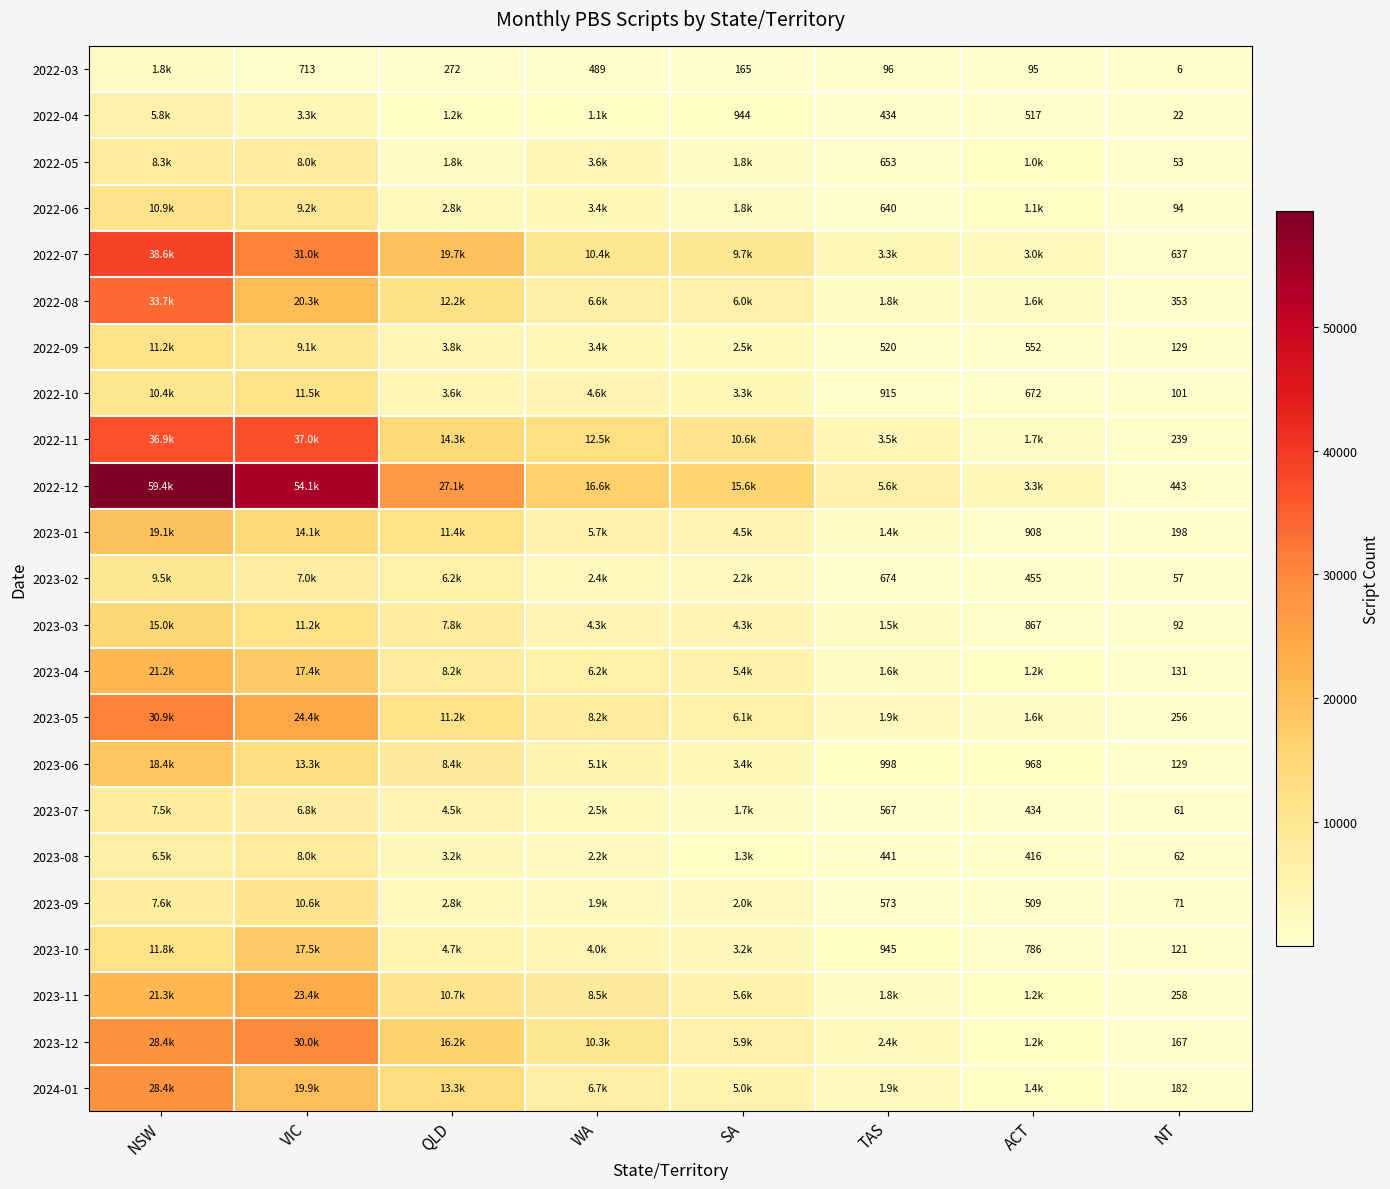

Is it true that 2023-07 equals 61 at NT?

True